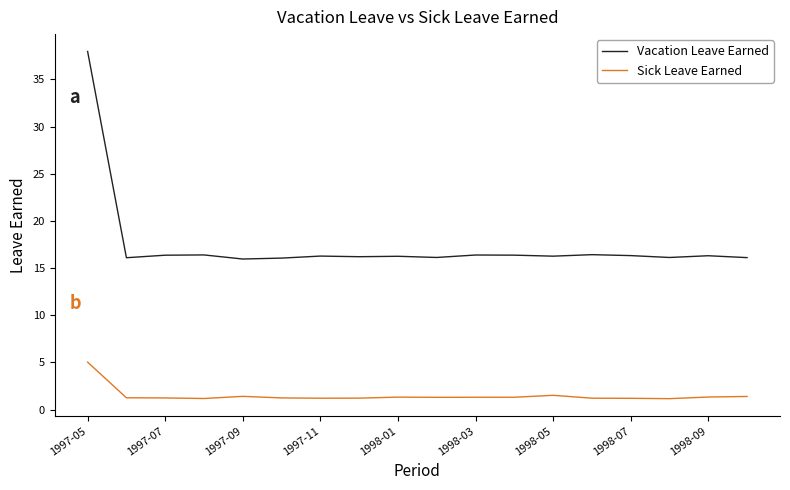

What is the minimum value shown in the chart?

1.2